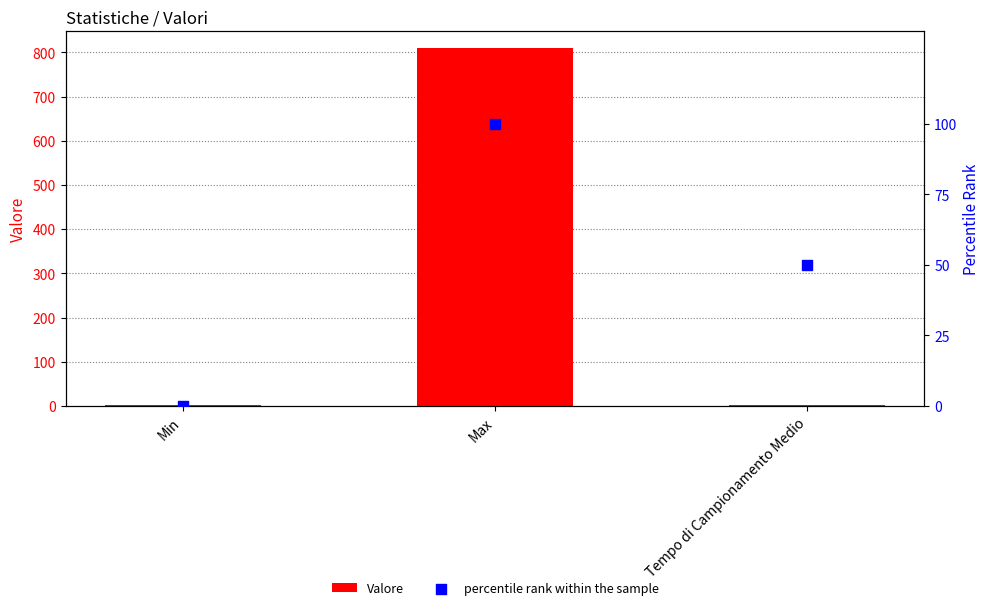

Which series reaches the minimum Y coordinate?

percentile rank within the sample